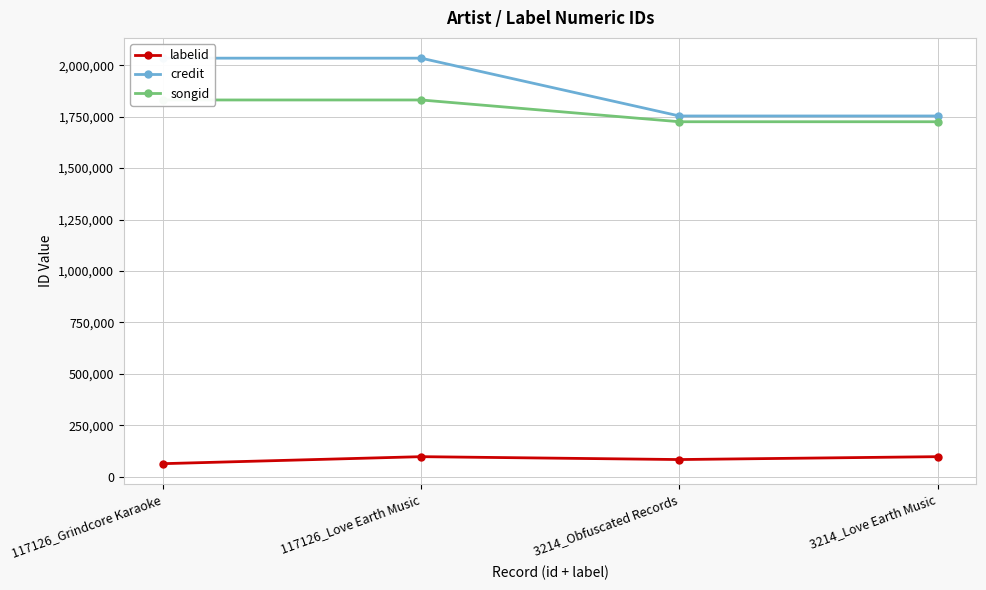

Count the number of categories in the chart.

4